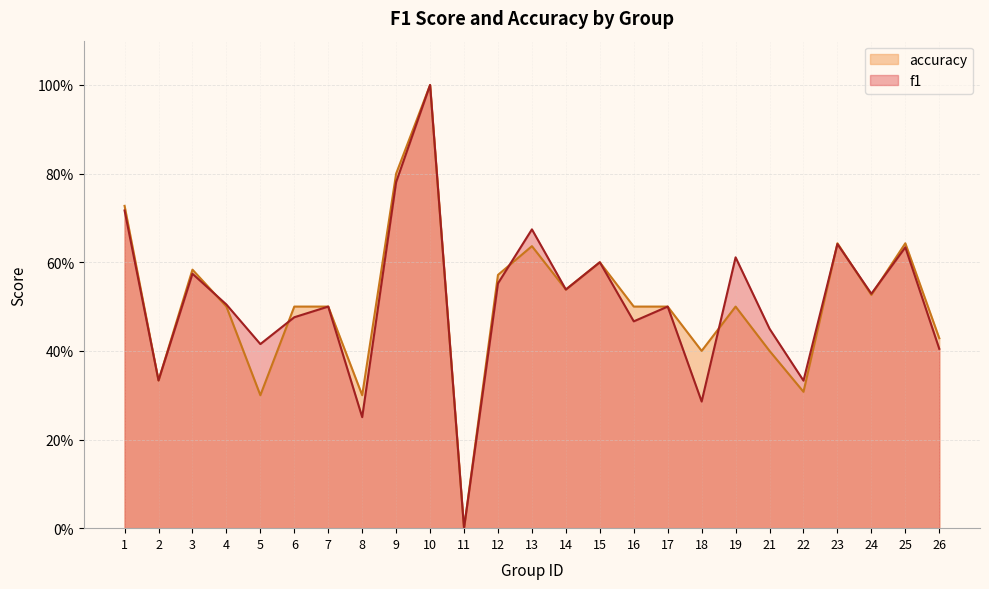

How many interior local valleys does the f1 series have?

9